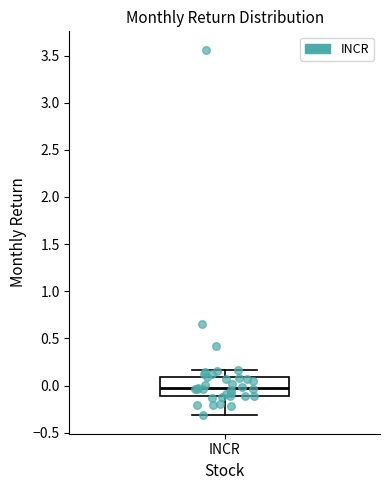

Where is the upper edge of the box for INCR on the y-axis? The values are not printed on the chart, so give them approximately, as read against the axis.

0.10